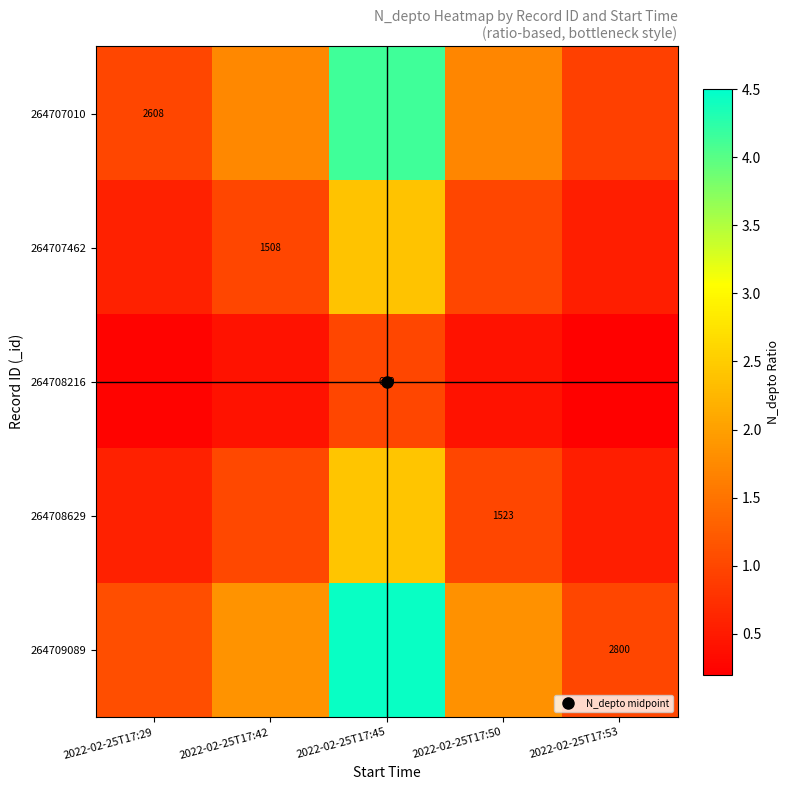

Is it true that 264707010 equals 0.9 at 2022-02-25T17:53?

True